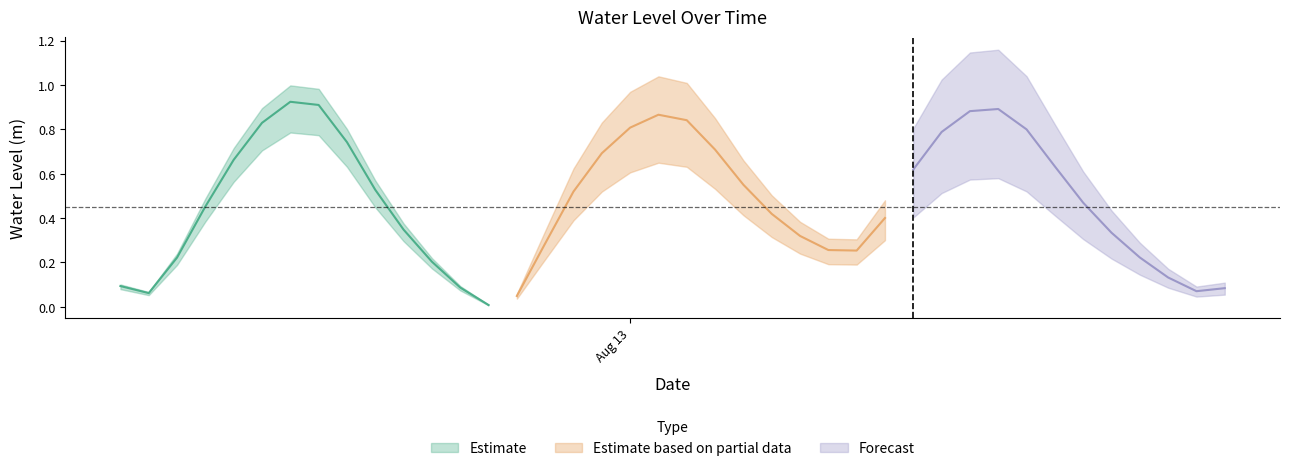

At which category does the data reach its first local valley?

2024-08-12 07:00:00